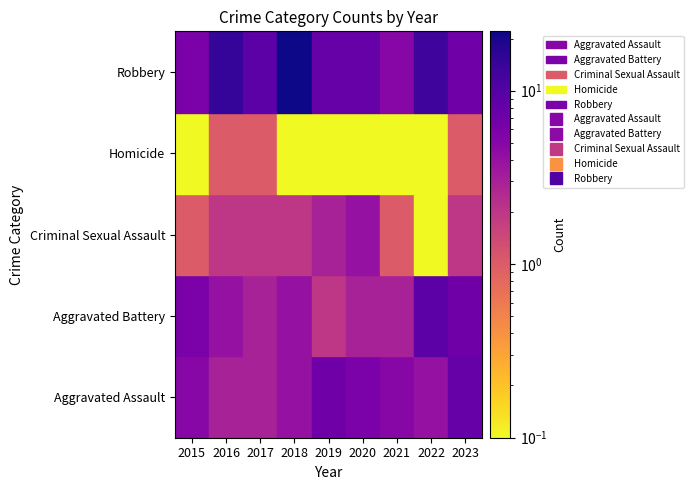

How many distinct data groups are displayed?

5